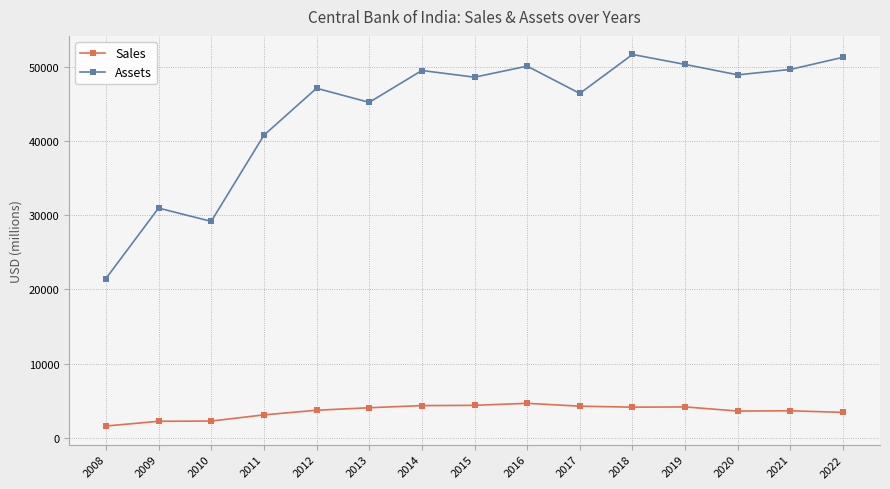

What is the sum of all Sales values?

53415